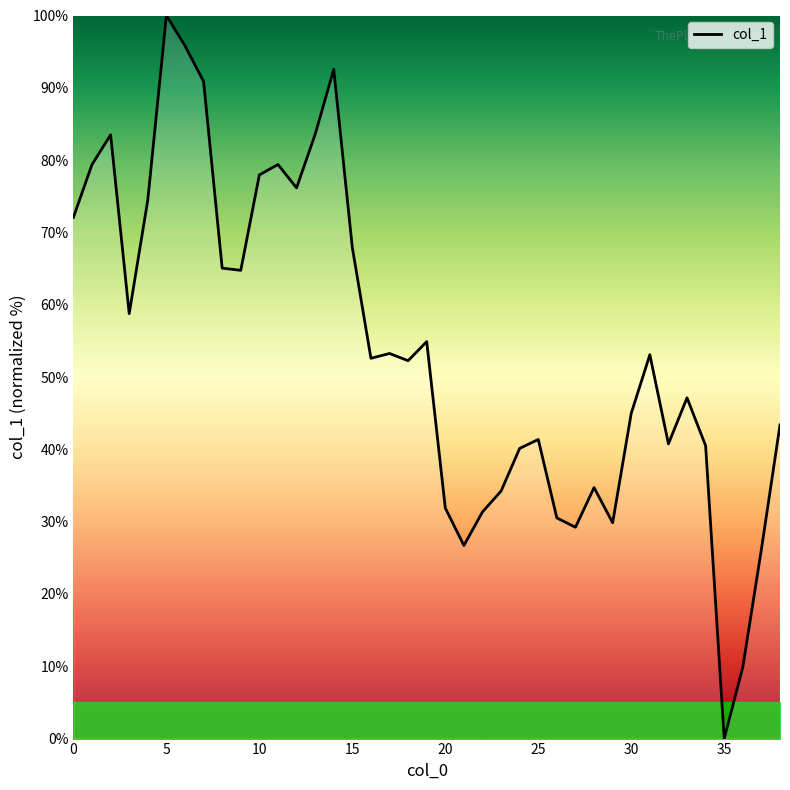

What is the difference between the maximum and minimum values?

100.0